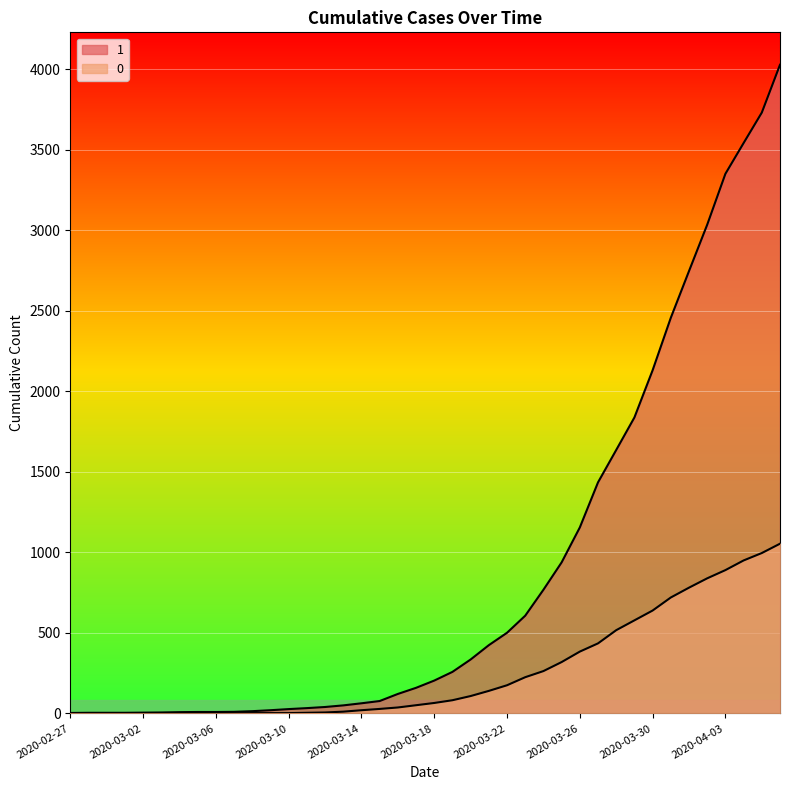

True or false: 0 has more than 1 interior local peaks.

False